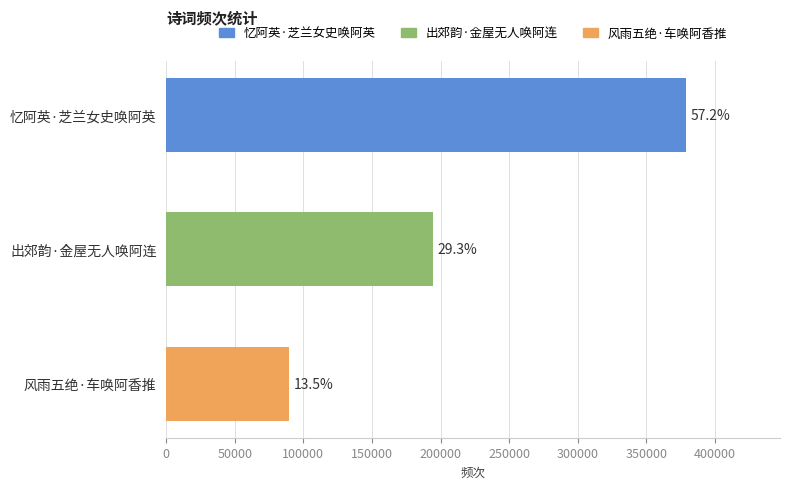

What is the difference between the maximum and second lowest values?

184749